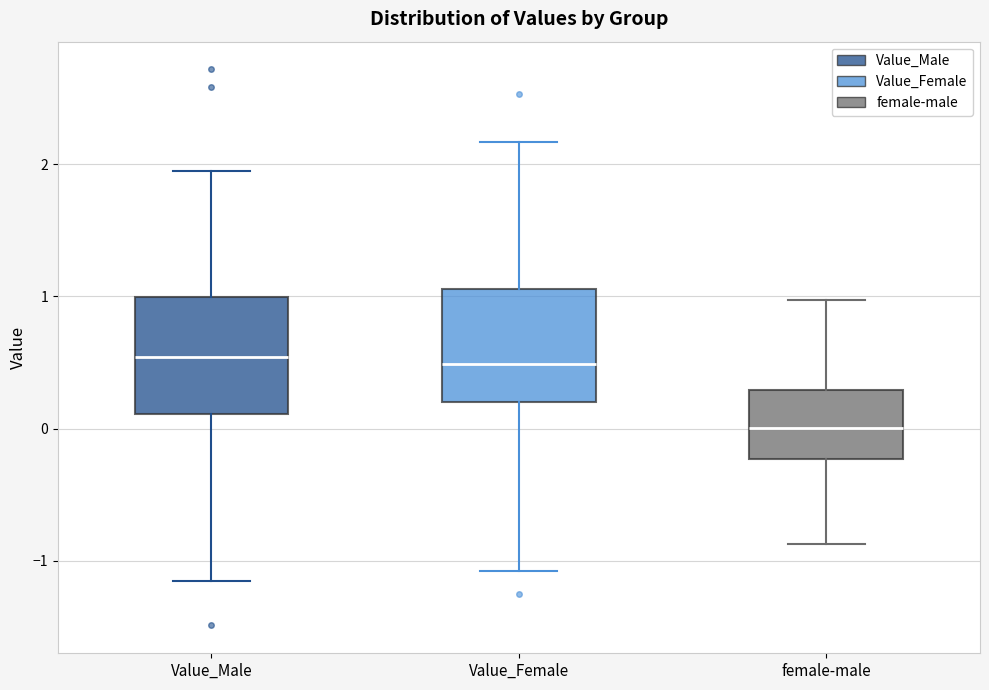

Where does the upper whisker of the box for female-male end on the y-axis? The values are not printed on the chart, so give them approximately, as read against the axis.

1.0